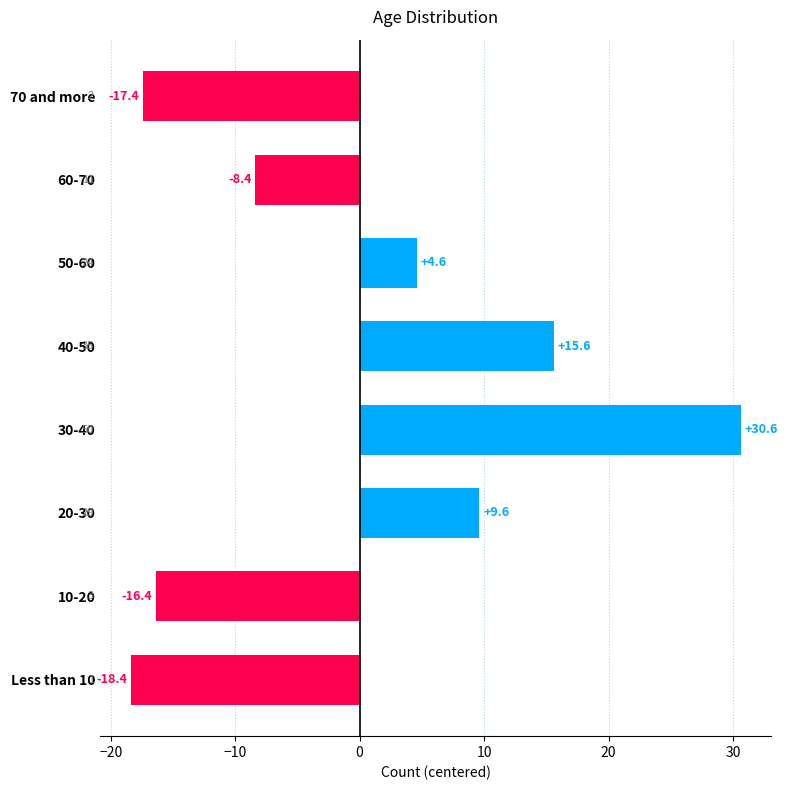

List the labels in order of value, largest first.

30-40, 40-50, 20-30, 50-60, 60-70, 10-20, 70 and more, Less than 10